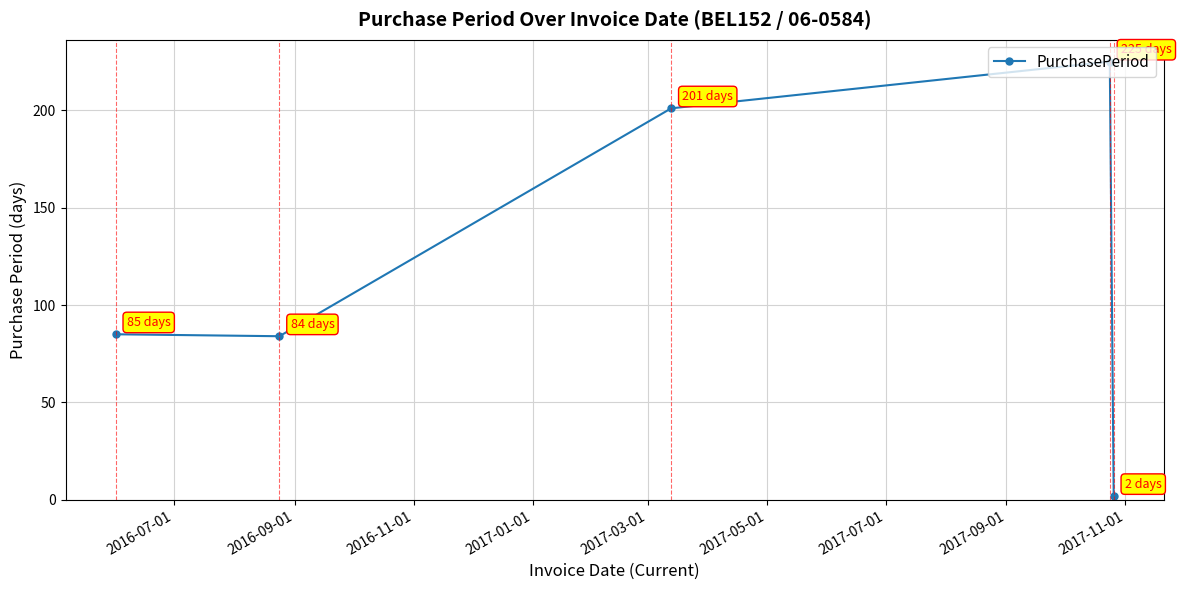

True or false: the data has more than 2 interior local peaks.

False